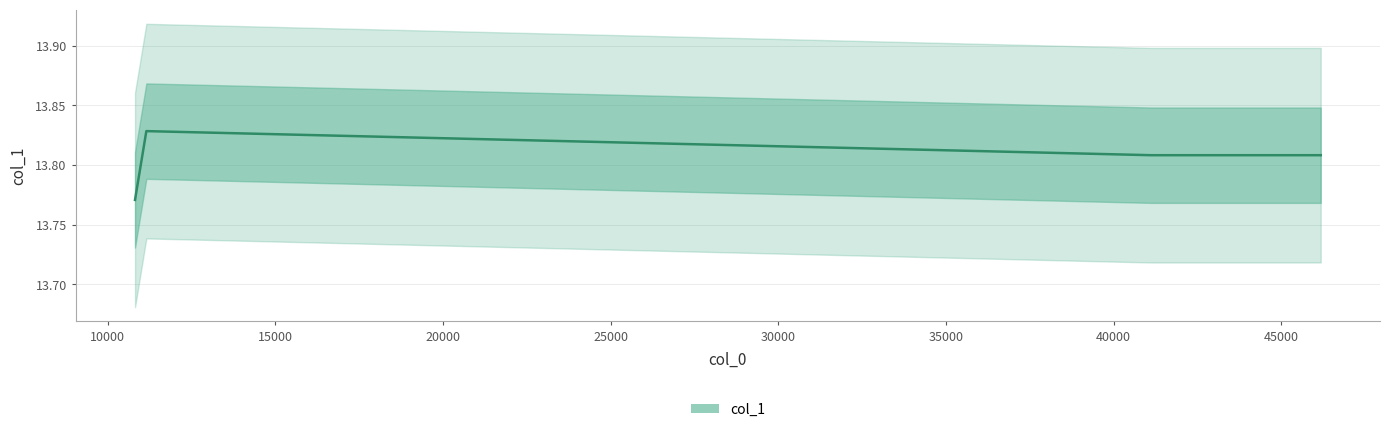

How many lines are shown in the chart?

1